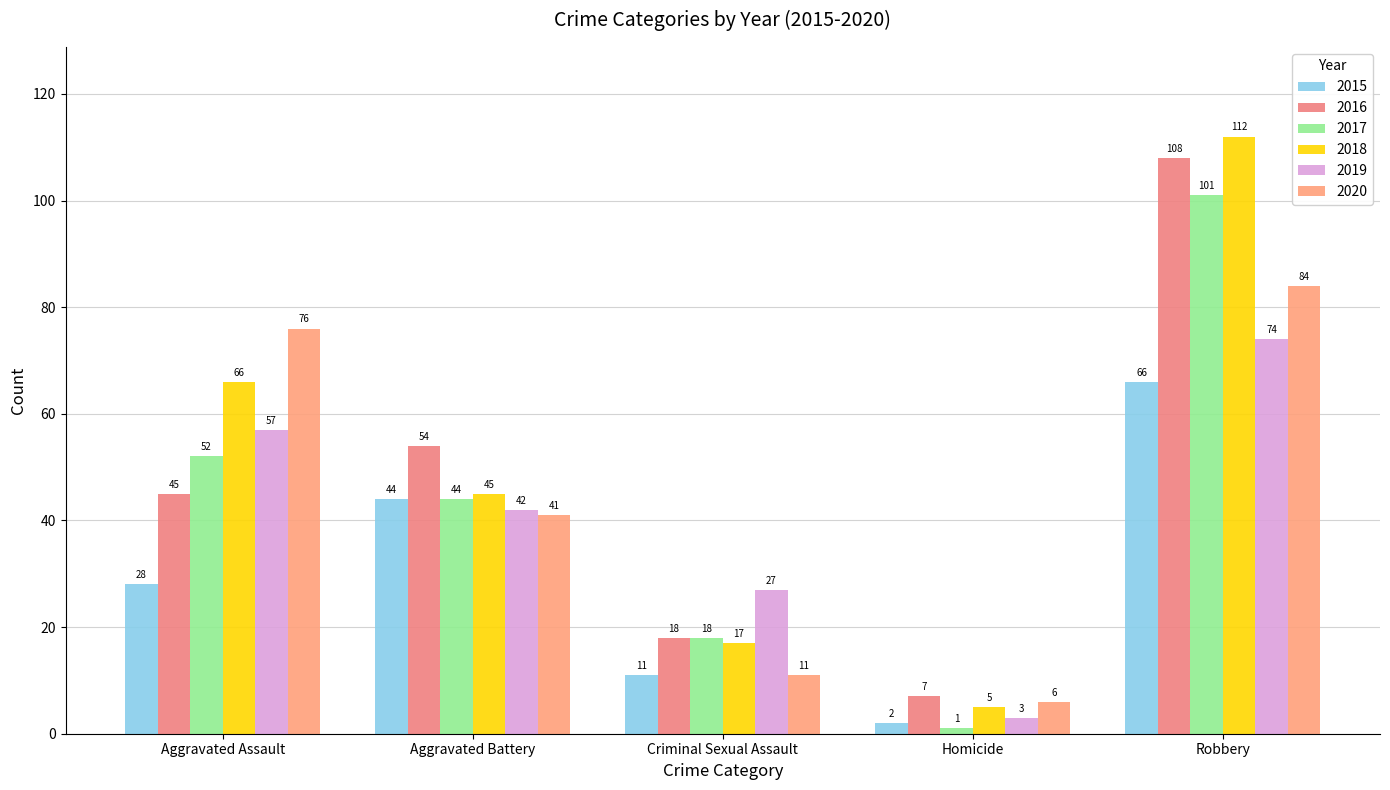

At which category is the sum across all series the highest?

Robbery